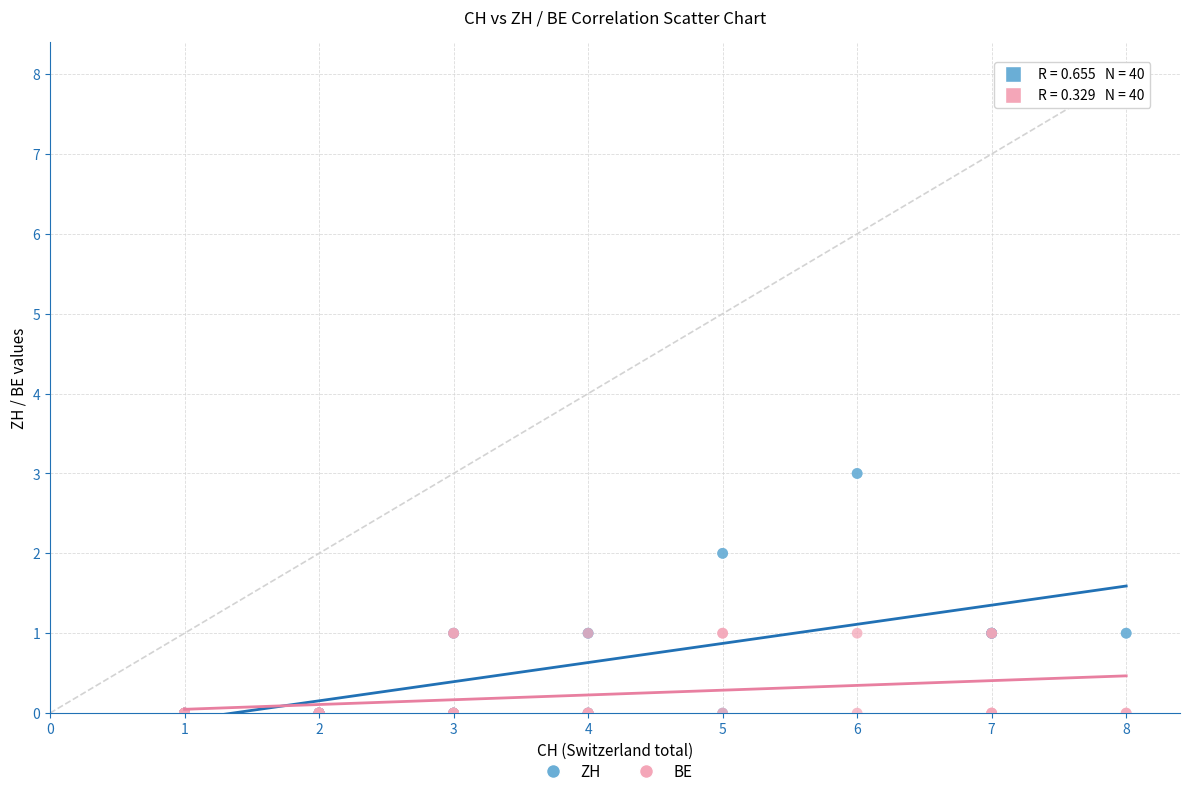

Which series has the widest spread of Y values?

ZH